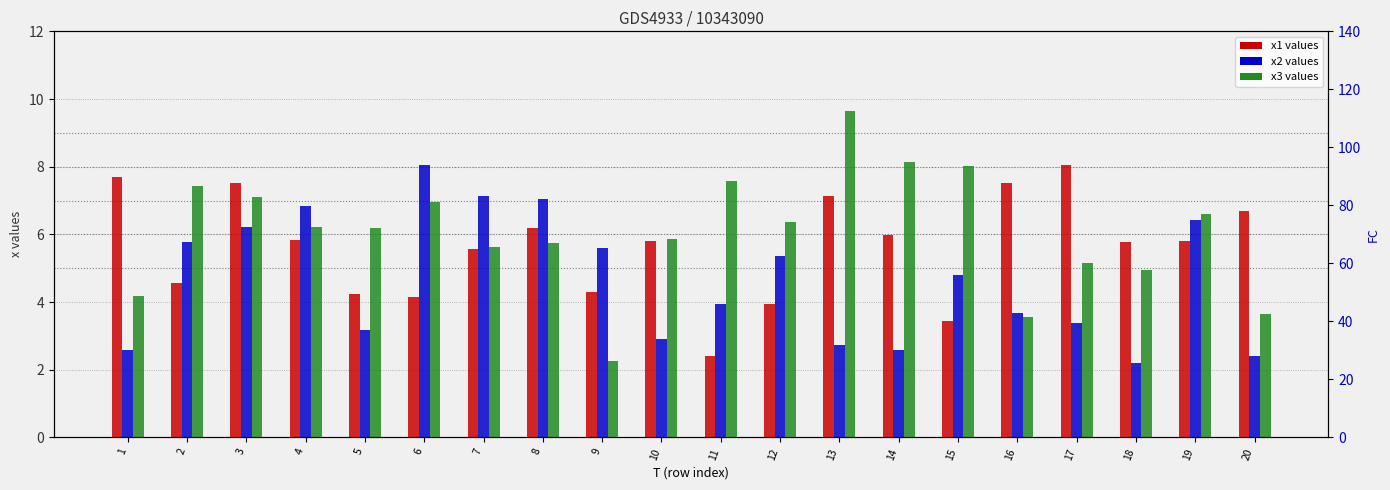

Reading right to left, what are all the values shown in this chart?

x1: 6.7	5.8	5.8	8.0	7.5	3.4	6.0	7.1	3.9	2.4	5.8	4.3	6.2	5.6	4.1	4.2	5.8	7.5	4.6	7.7
x2: 2.4	6.4	2.2	3.4	3.7	4.8	2.6	2.7	5.4	3.9	2.9	5.6	7.0	7.1	8.1	3.2	6.8	6.2	5.8	2.6
x3: 3.6	6.6	4.9	5.1	3.6	8.0	8.1	9.6	6.4	7.6	5.9	2.3	5.8	5.6	6.9	6.2	6.2	7.1	7.4	4.2